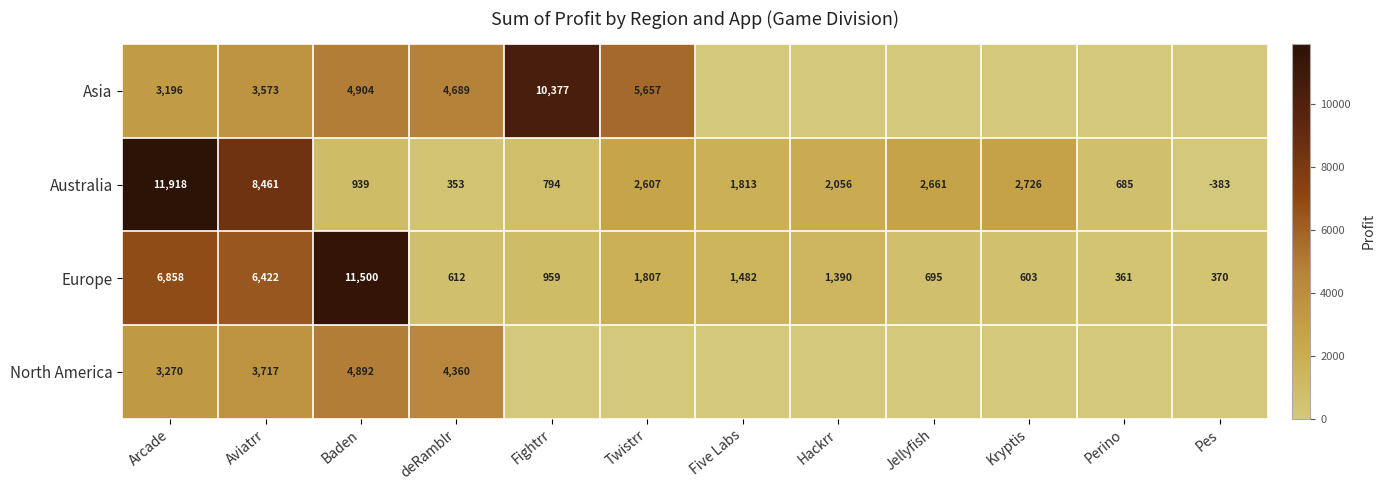

The Australia series shows 2759 at Hackrr. True or false?

False